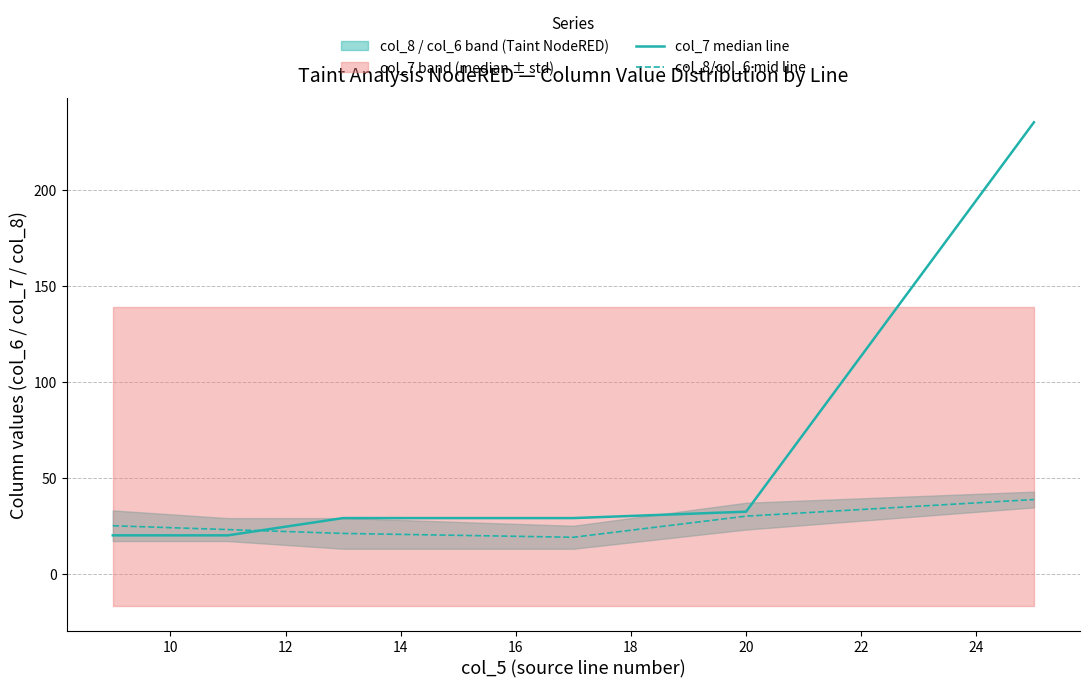

After their last crossing, which series has the higher values: col_8/col_6 mid line or col_7 median line?

col_7 median line